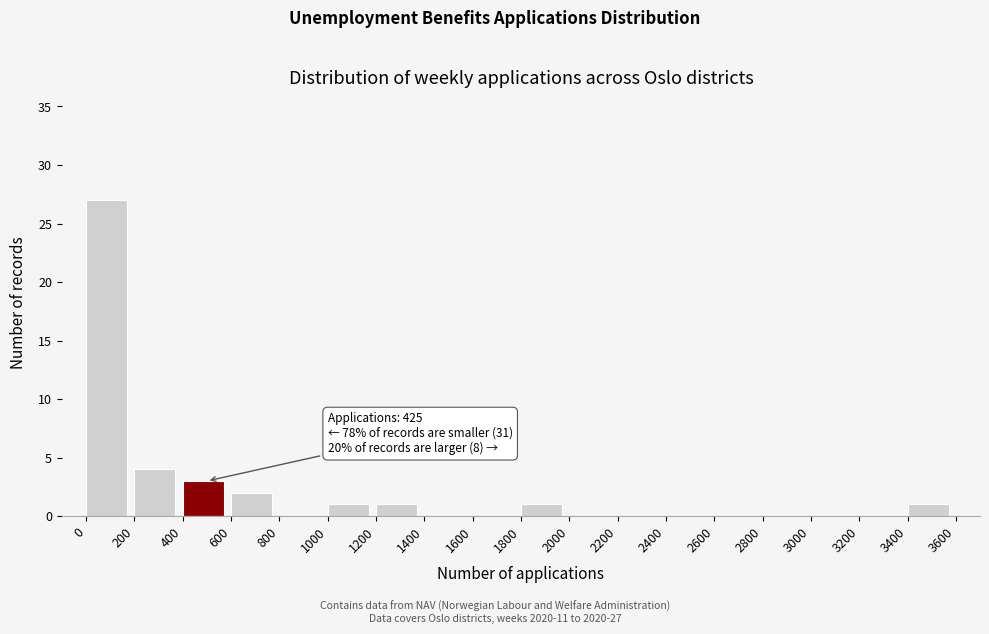

Which range on the x-axis has the tallest bar?

0 to 200